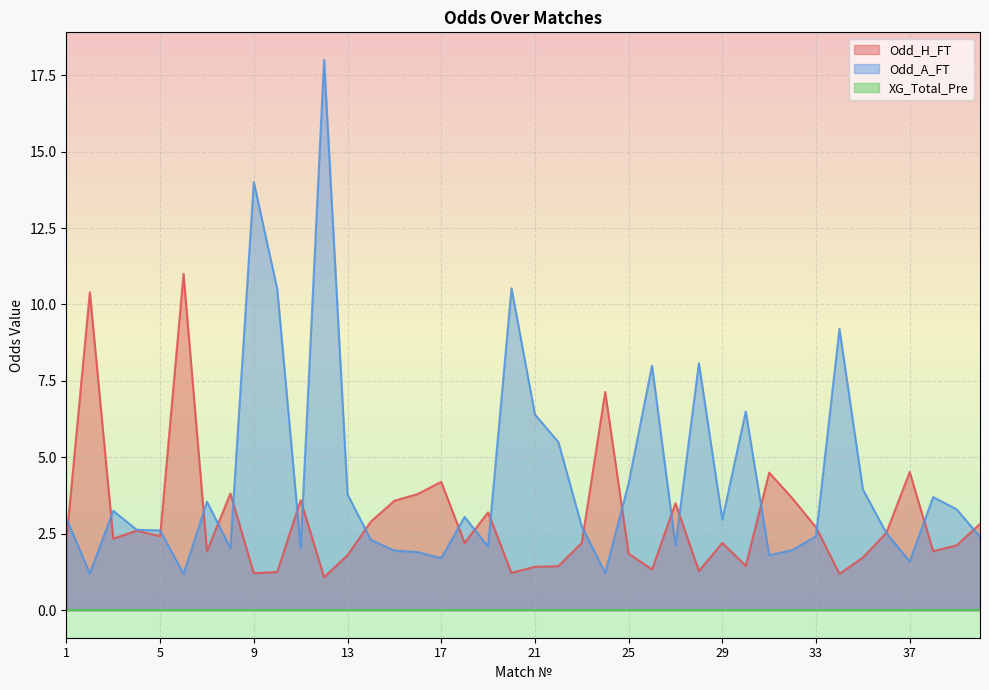

At how many categories does at least one series exceed 17?

1